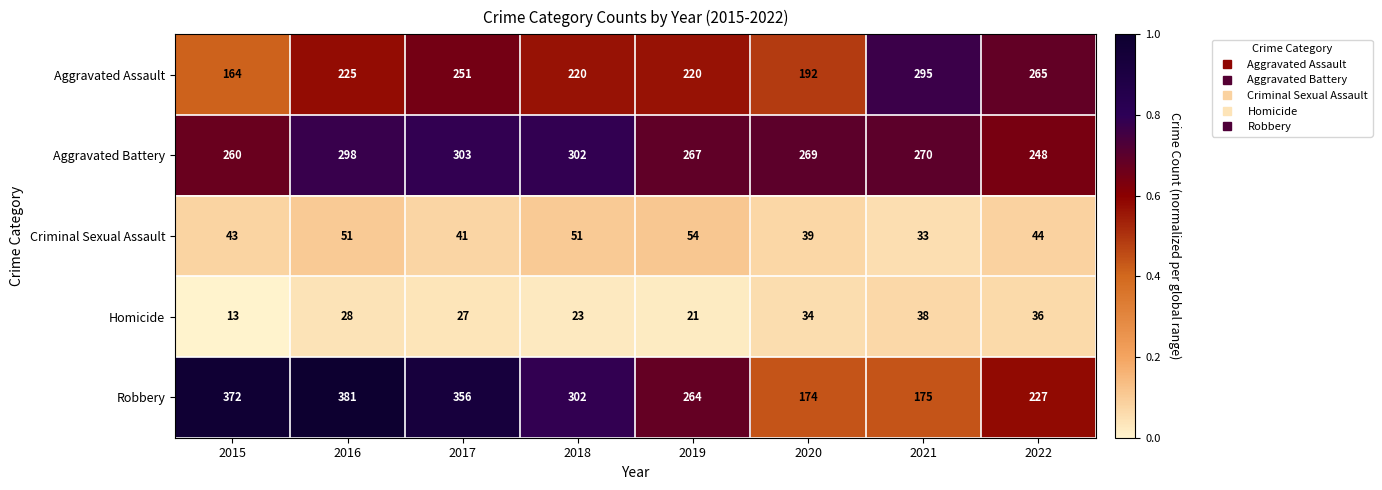

The Aggravated Battery series shows 269 at 2020. True or false?

True